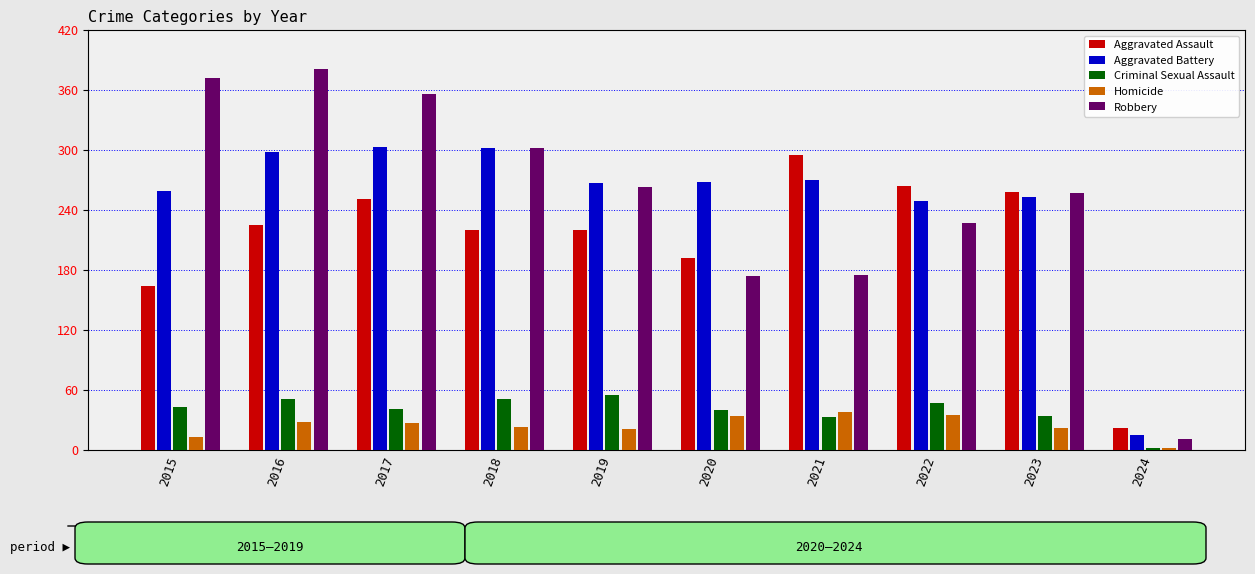

What is the difference between the highest and lowest values at 2020?

234